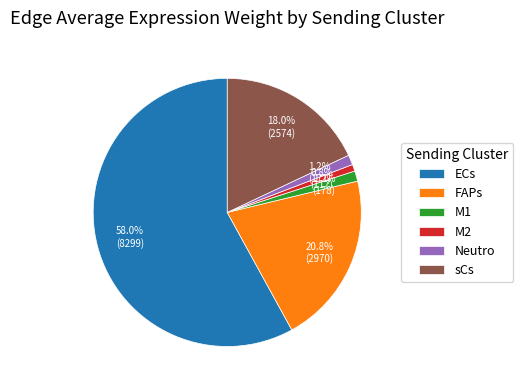

To the nearest percent, what is the difference between the largest and smallest slice percentages?

57%